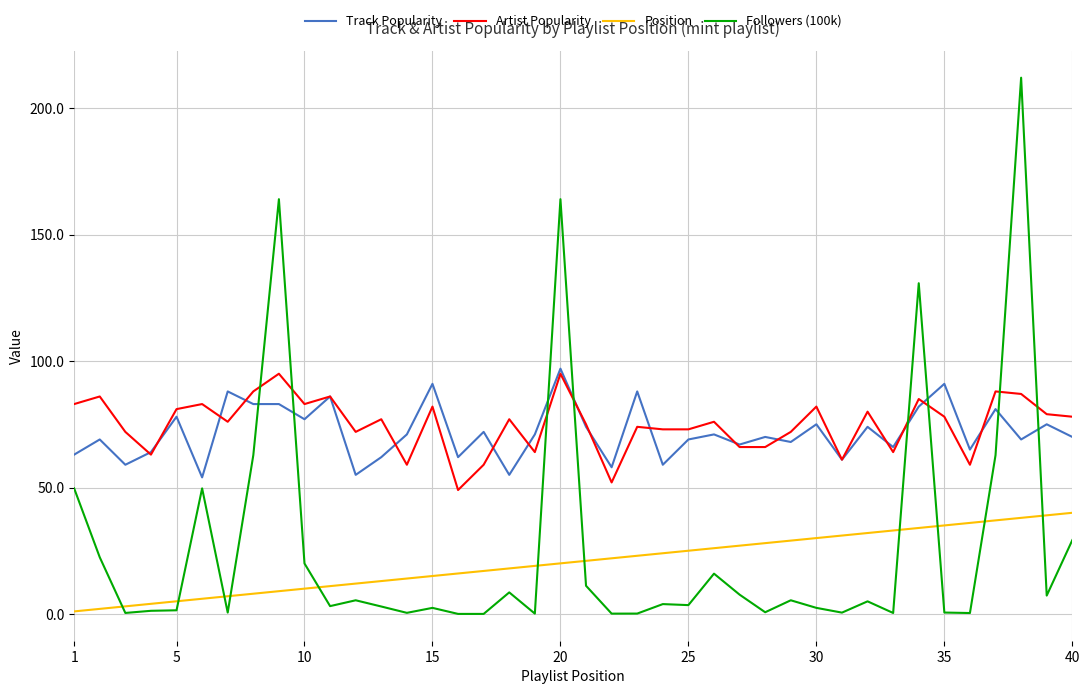

True or false: Artist Popularity and Position cross at least once.

False